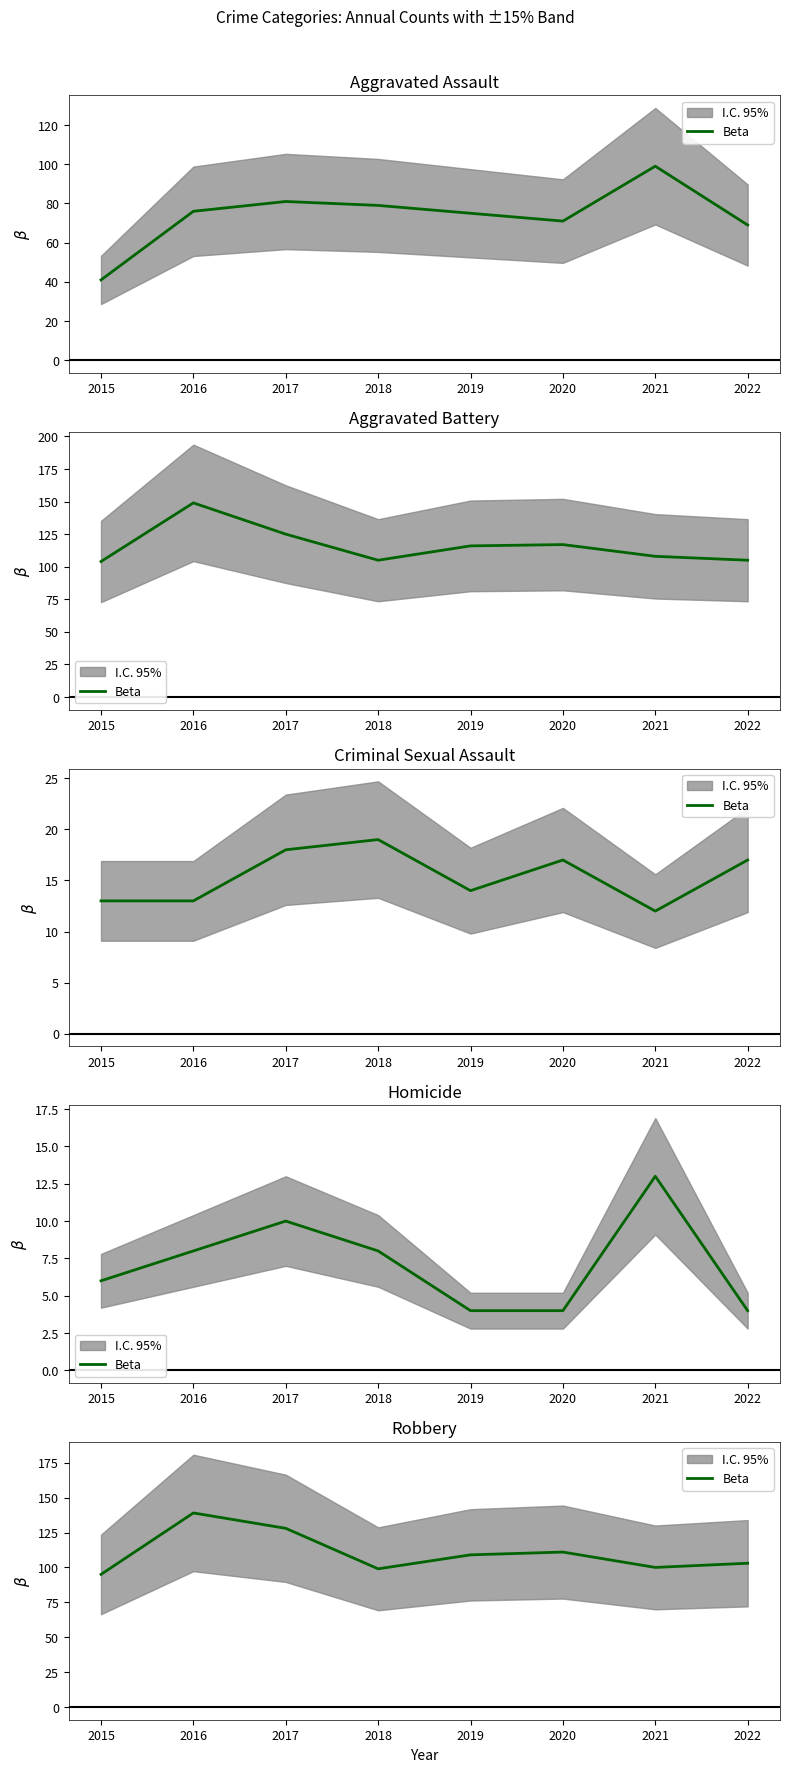

Count the number of values greater than 109.

3